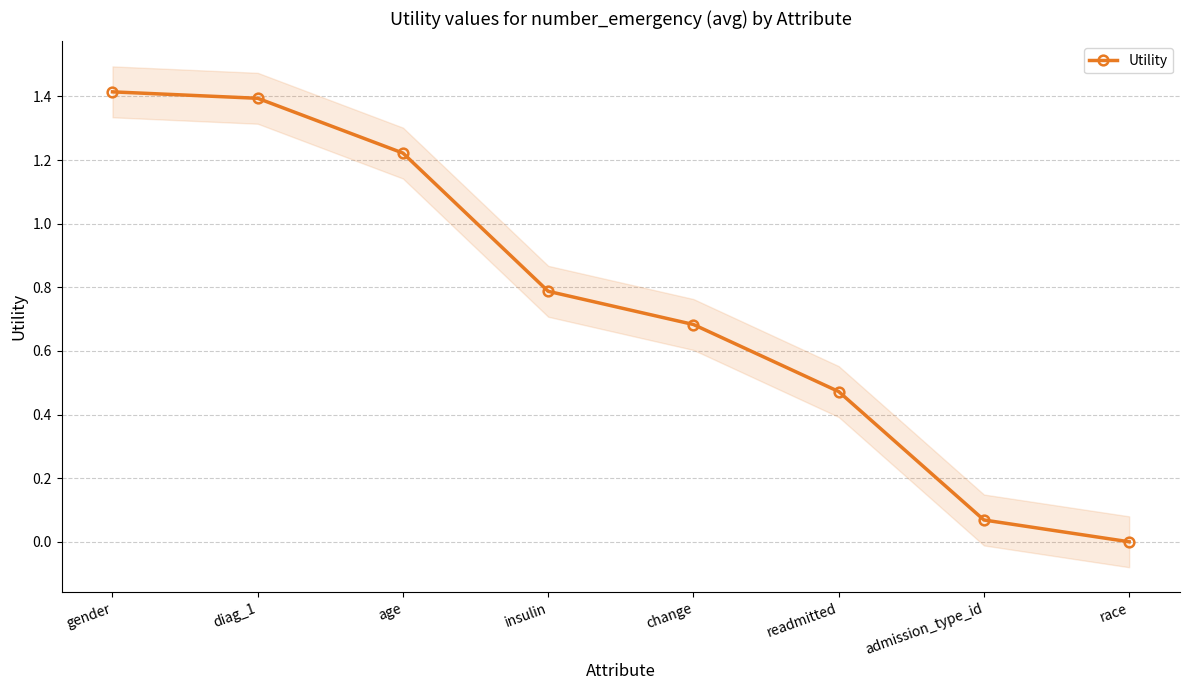

What is the sum of all values?

6.0